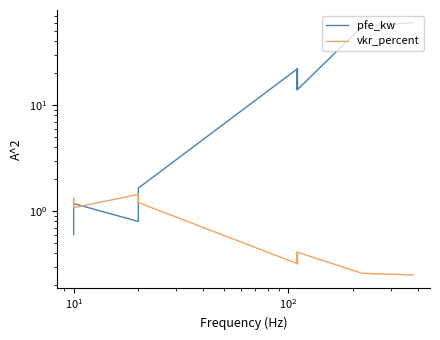

How many lines are shown in the chart?

2